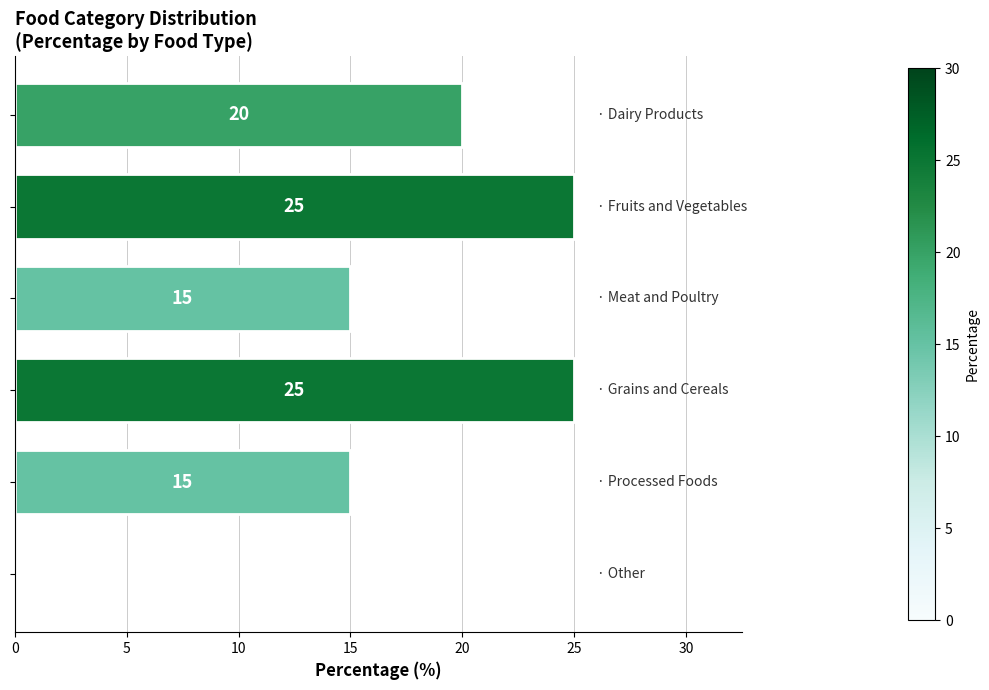

What is the sum of all values?

100